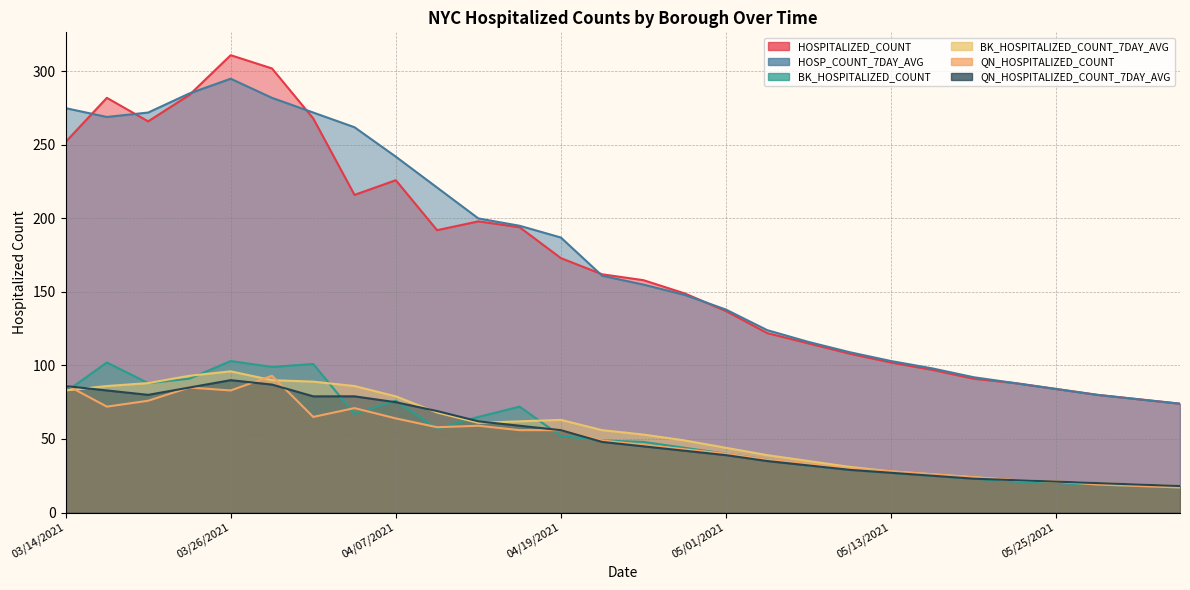

Reading left to right, what are all the values shown in this chart?

HOSPITALIZED_COUNT: 252	282	266	284	311	302	268	216	226	192	198	194	173	162	158	149	137	122	115	108	102	97	91	88	84	80	77	74
HOSP_COUNT_7DAY_AVG: 275	269	272	285	295	282	272	262	242	221	200	195	187	161	155	148	138	124	116	109	103	98	92	88	84	80	77	74
BK_HOSPITALIZED_COUNT: 82	102	88	91	103	99	101	67	76	57	65	72	52	49	48	44	40	36	32	29	27	25	23	21	20	19	18	17
BK_HOSPITALIZED_COUNT_7DAY_AVG: 83	86	88	93	96	90	89	86	79	68	61	62	63	56	53	49	44	39	35	31	28	26	24	22	21	20	19	18
QN_HOSPITALIZED_COUNT: 87	72	76	85	83	93	65	71	64	58	59	56	56	49	46	43	40	36	33	30	28	26	24	22	21	19	18	17
QN_HOSPITALIZED_COUNT_7DAY_AVG: 86	83	80	85	90	87	79	79	75	69	62	59	56	48	45	42	39	35	32	29	27	25	23	22	21	20	19	18